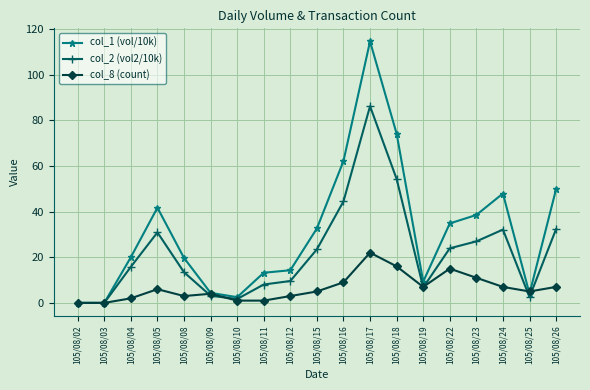

In col_1 (vol/10k), how many points are higher than both neighbors (excluding endpoints)?

3